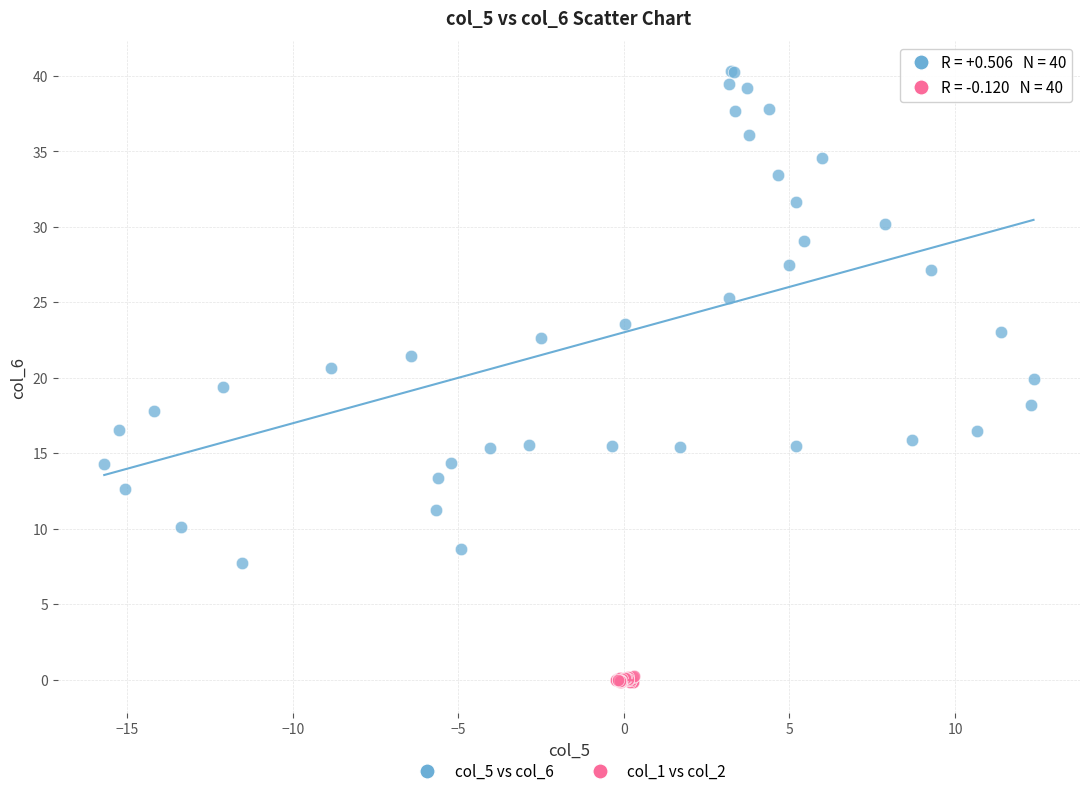

Which series has the widest spread of Y values?

col_5 vs col_6